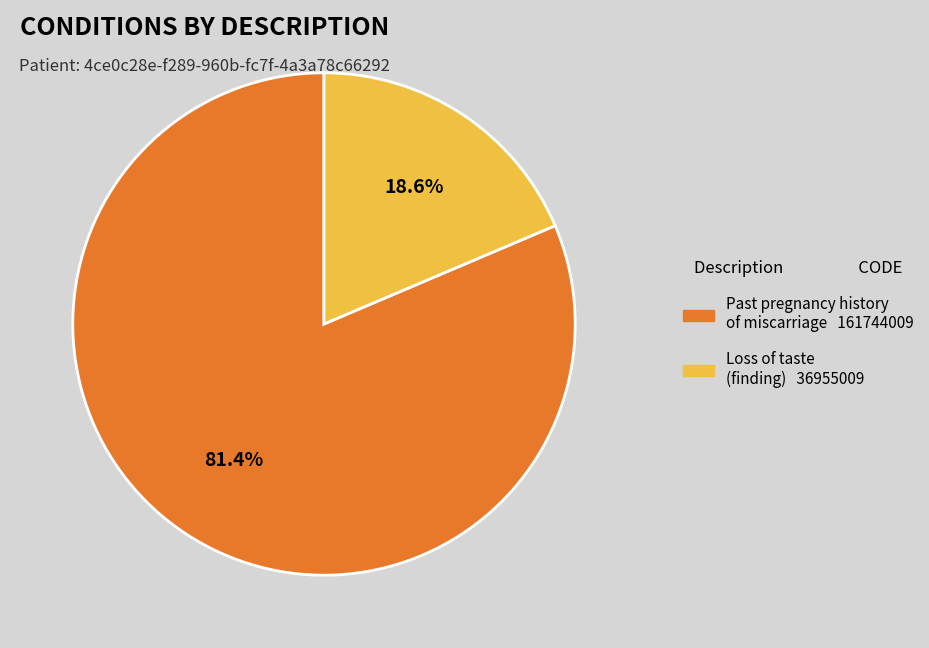

Which slice is the largest?

Past pregnancy history of miscarriage